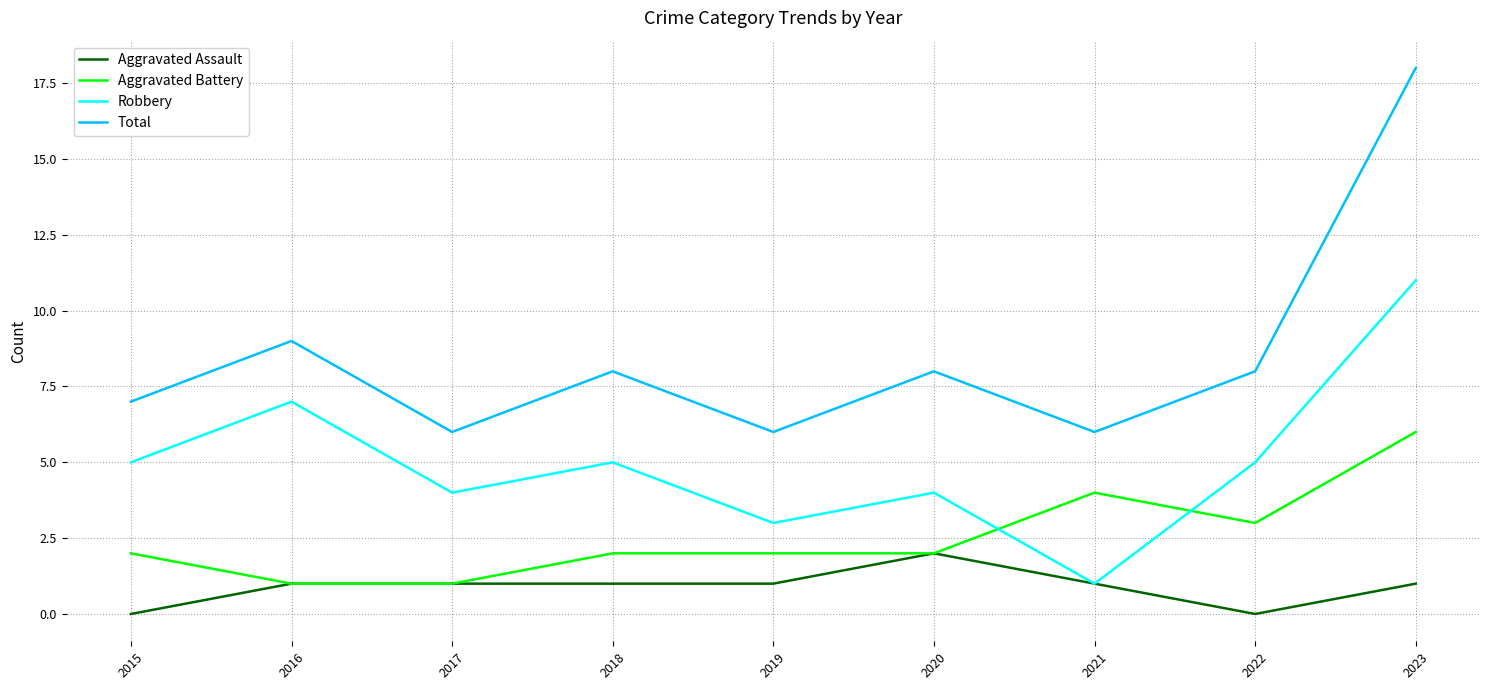

True or false: Total and Aggravated Battery cross at least once.

False